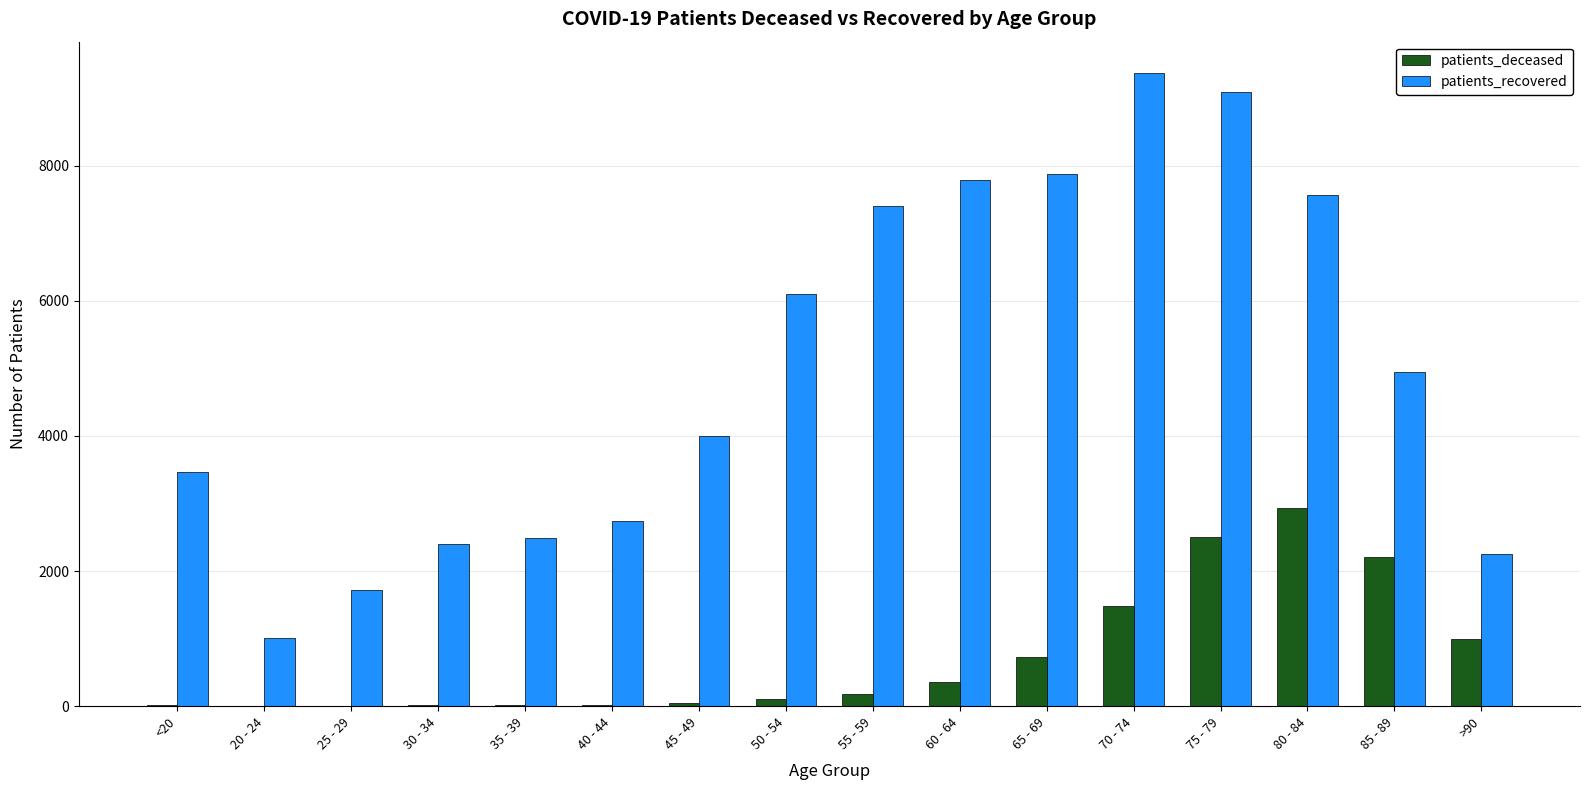

Which series changed the most between 25 - 29 and 45 - 49?

patients_recovered